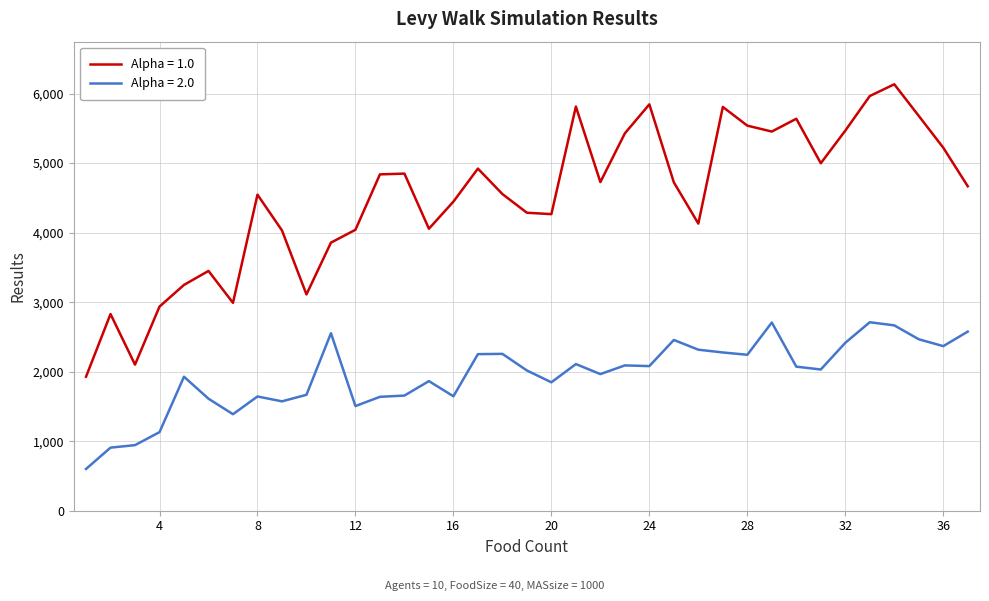

List the series in order of their overall mean, lowest first.

Alpha = 2.0, Alpha = 1.0